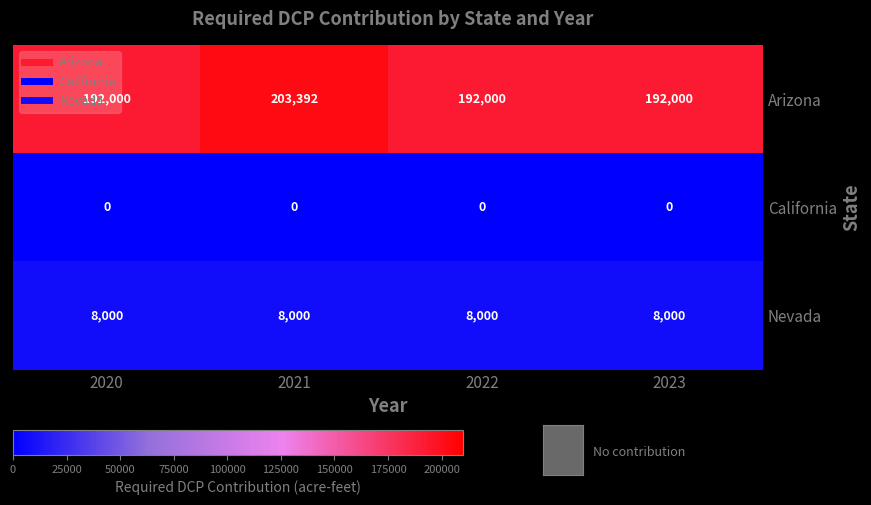

Which series has the widest spread of values?

Arizona